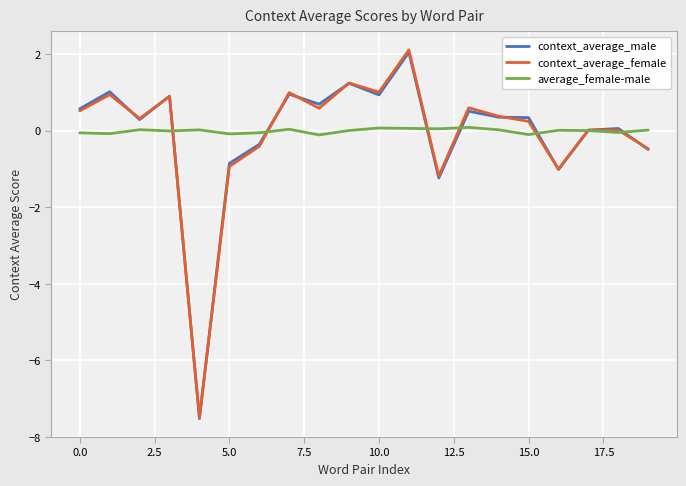

Which series has the largest range (max minus min)?

context_average_female